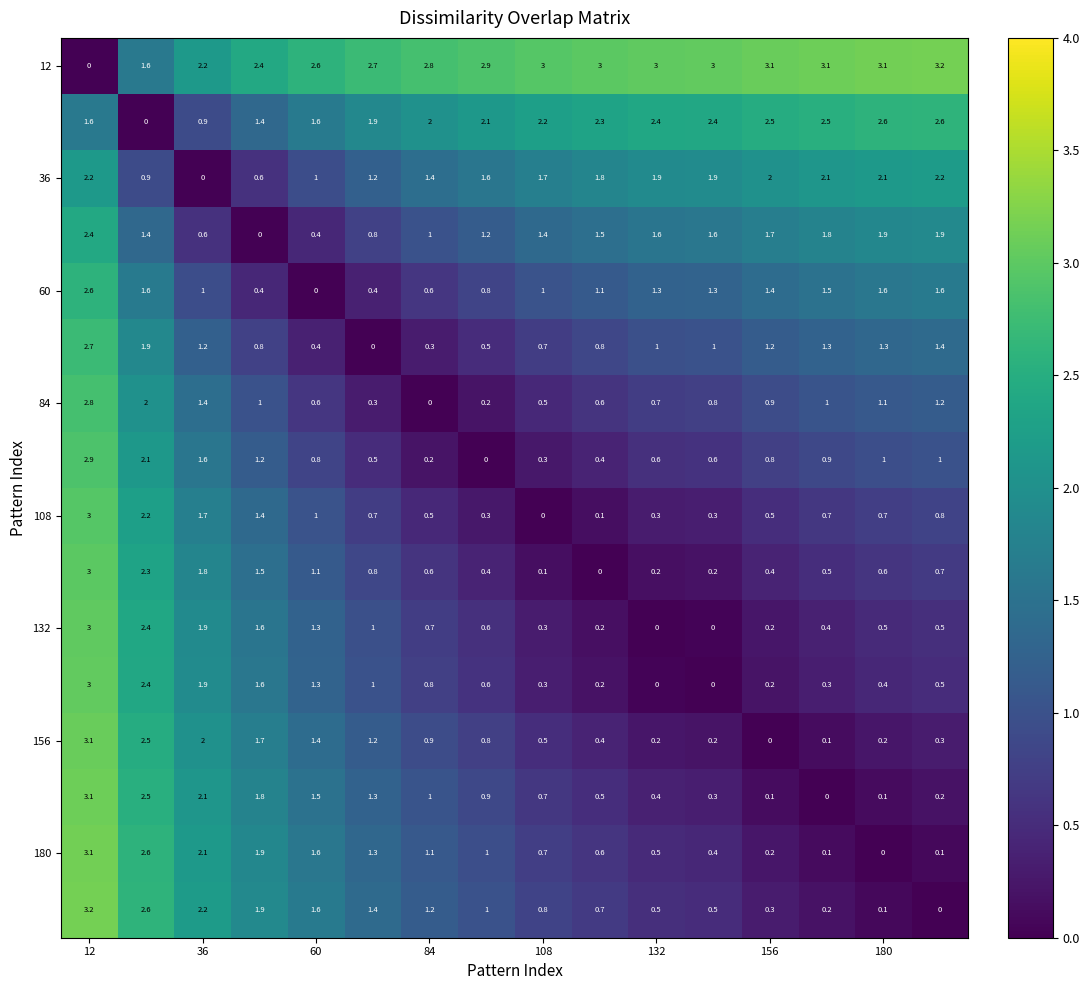

At how many categories does at least one series exceed 2?

16